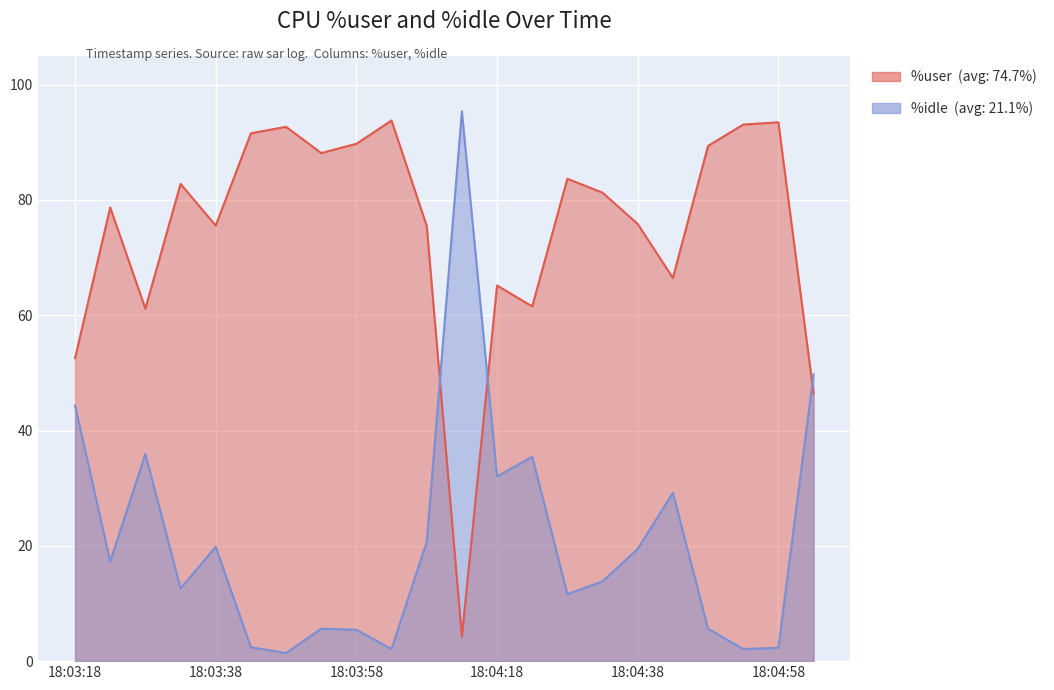

Is the value of %idle at 18:04:18 greater than the value of %user at 18:03:23?

No